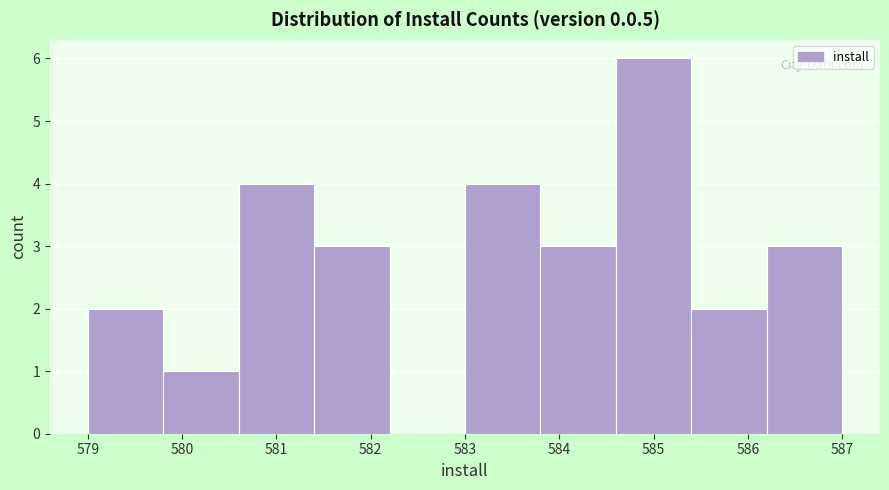

How tall is the bar that spans 586.2 to 587.0 on the x-axis? The values are not printed on the chart, so give them approximately, as read against the axis.

3